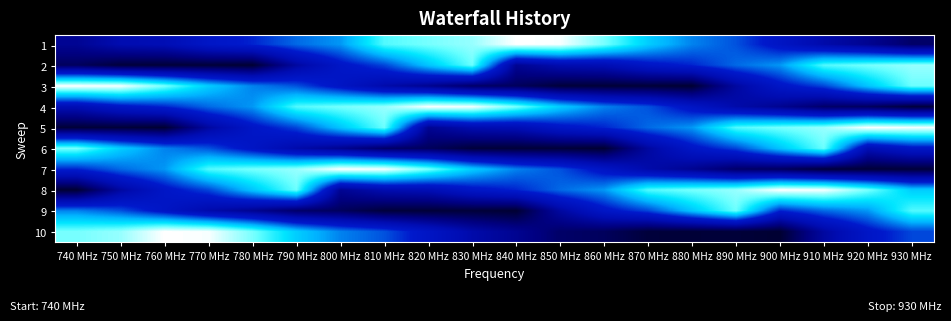

Between 880 MHz and 790 MHz, which is larger?

880 MHz